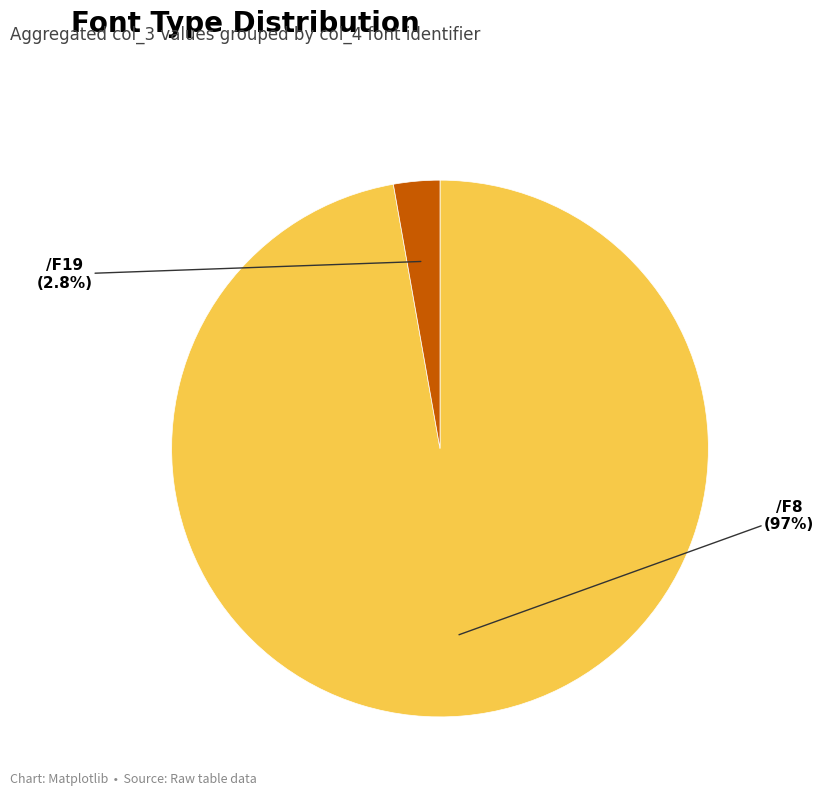

Is there any slice that represents more than half of the pie?

Yes